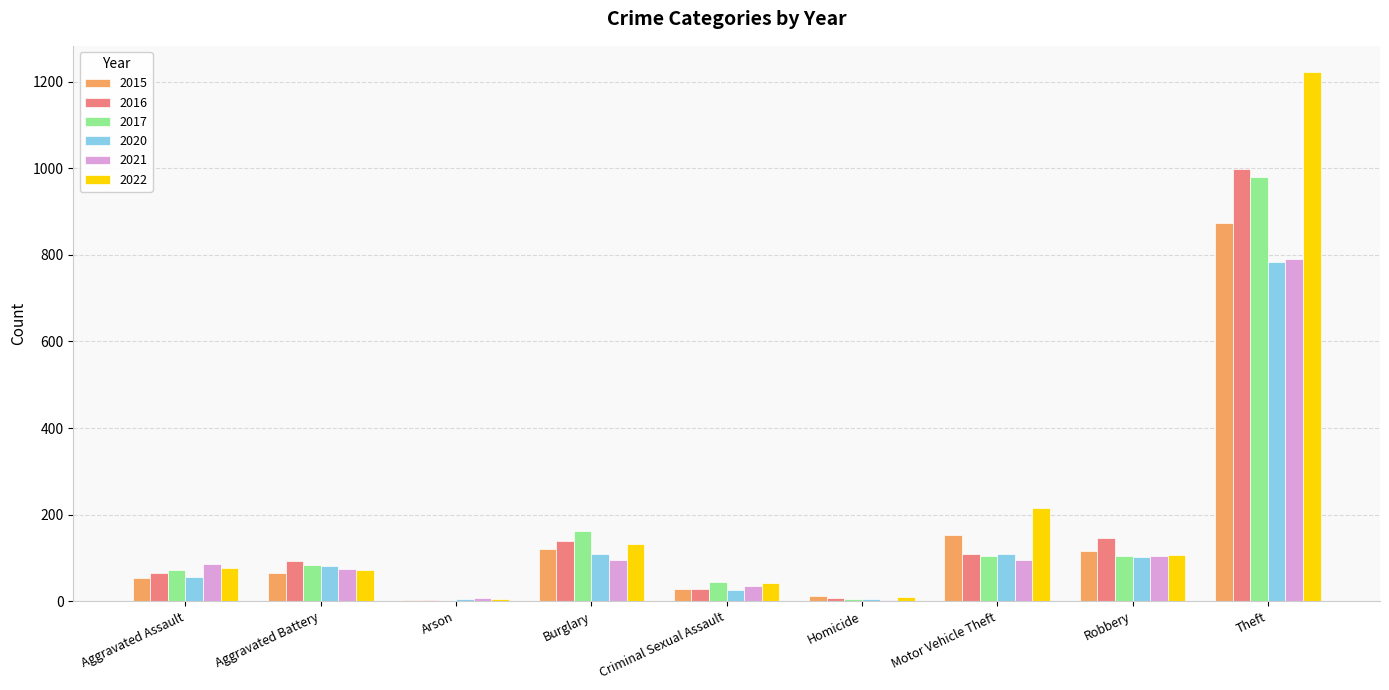

What are all the series names shown in the legend?

2015, 2016, 2017, 2020, 2021, 2022